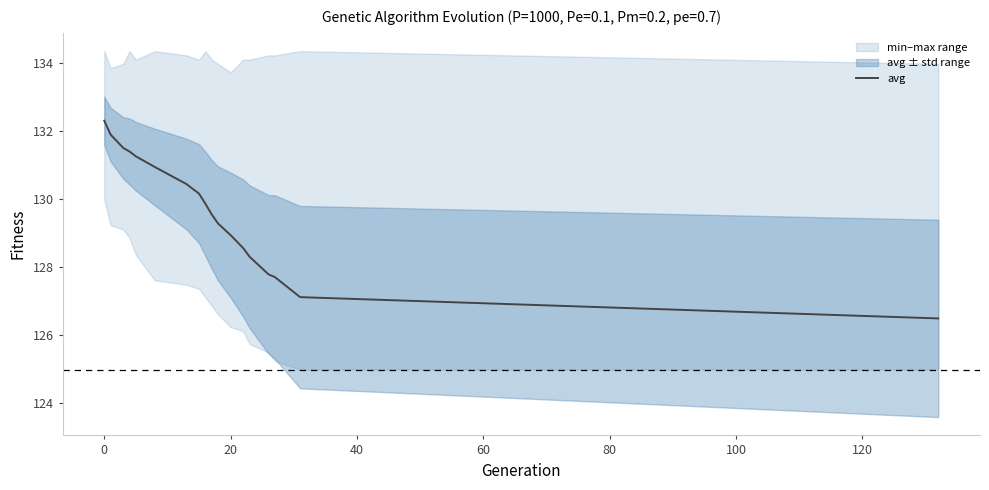

How many values exceed 129?

11